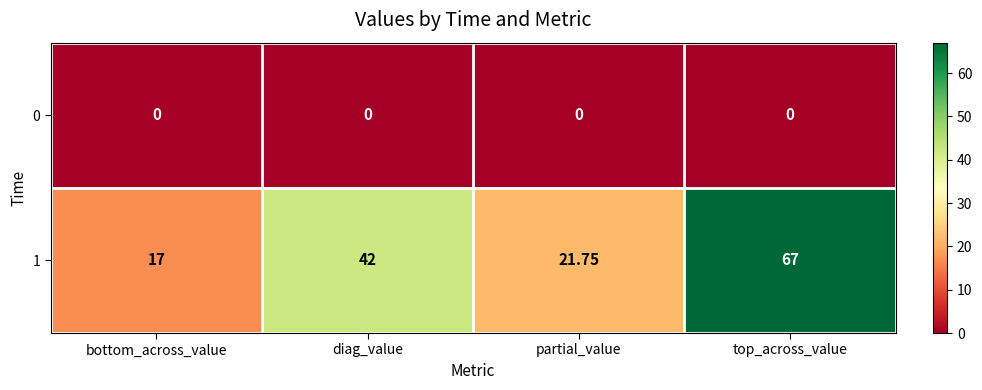

Is the value of 1 at partial_value greater than the value of 0 at diag_value?

Yes